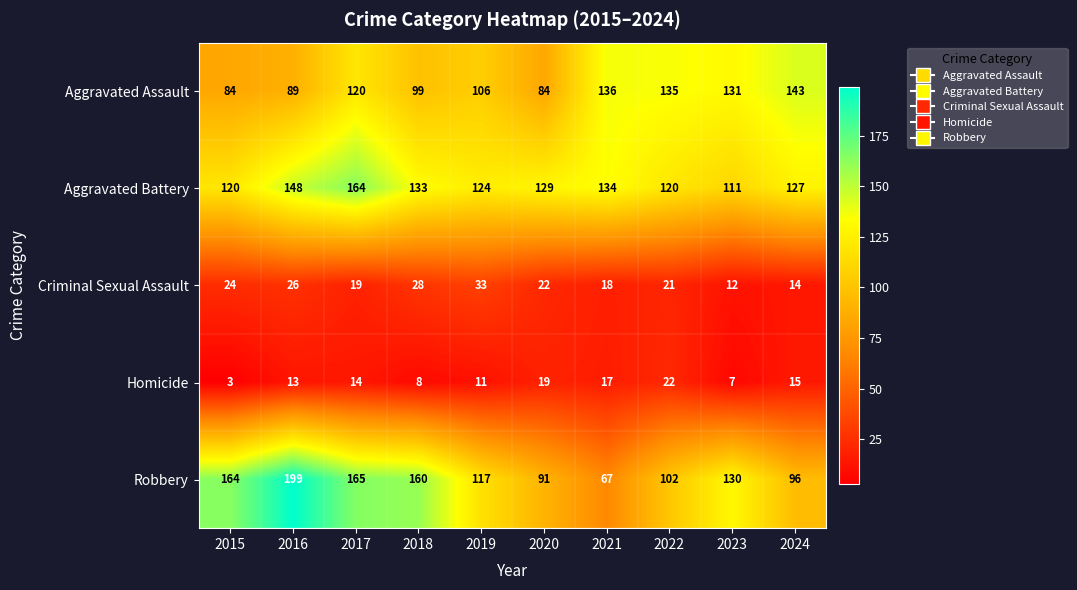

What is the sum of the Criminal Sexual Assault values at 2022 and 2019?

54